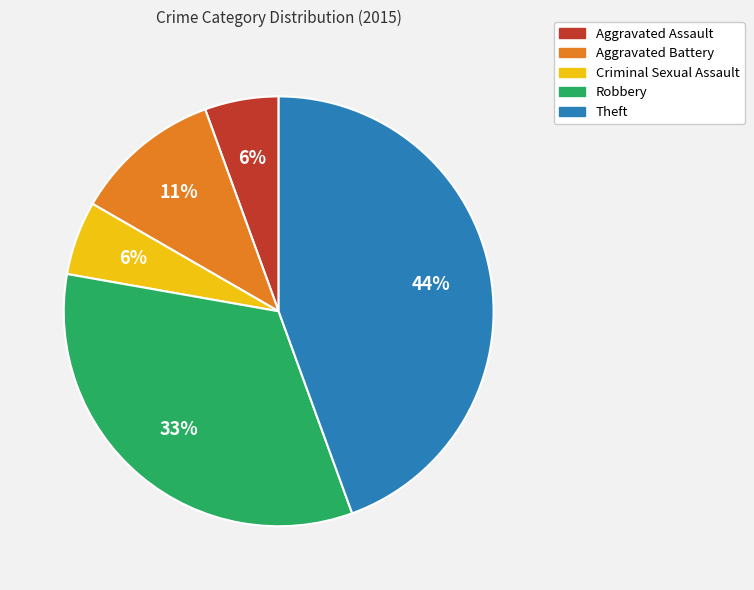

Combined, do Robbery and Aggravated Assault account for over 50%?

No